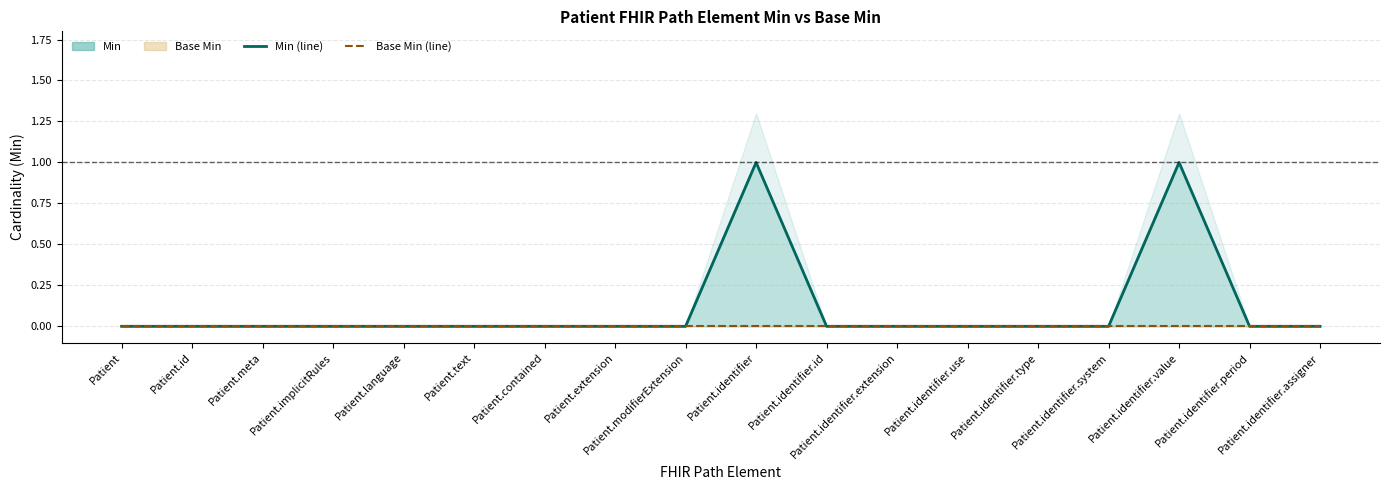

How many lines are shown in the chart?

2